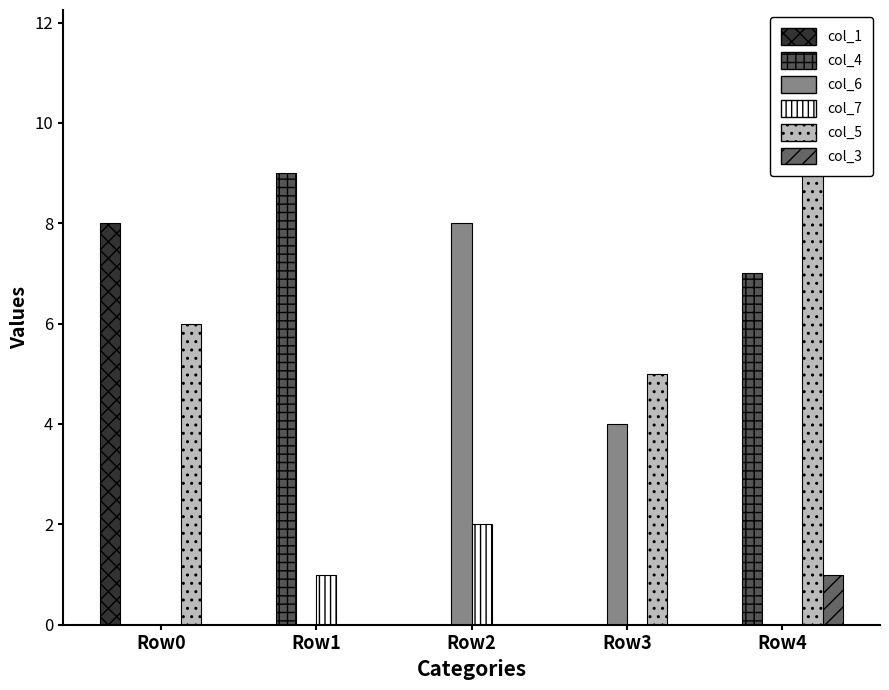

Where is col_5 nearest to the value 4?

Row3